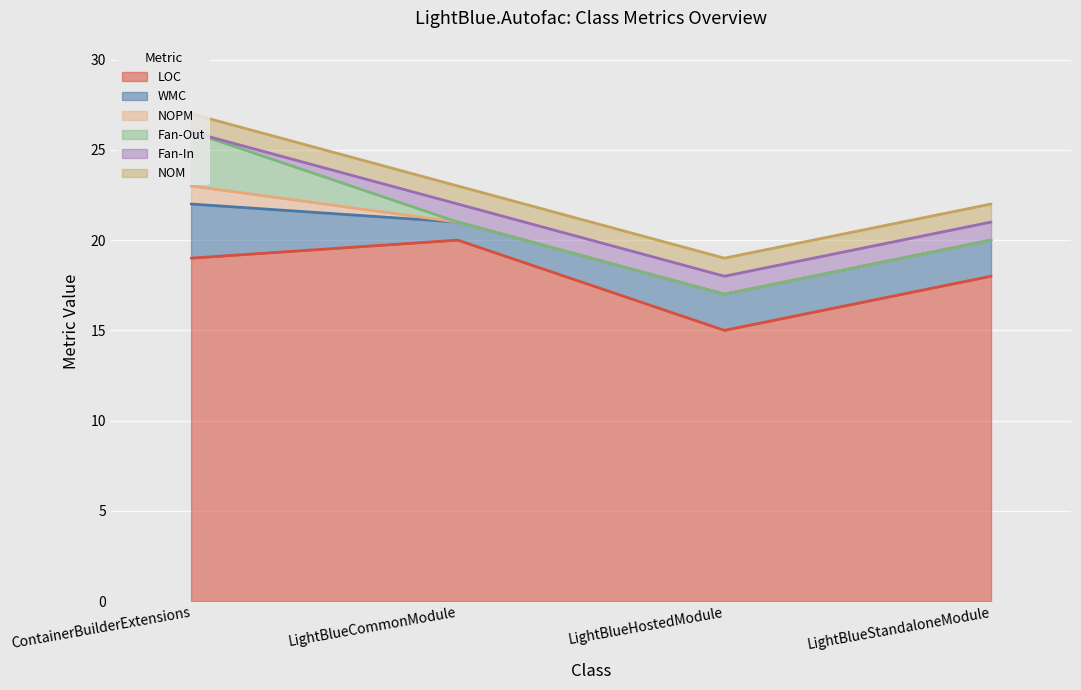

What is the label of the 2nd point from the right?

LightBlueHostedModule